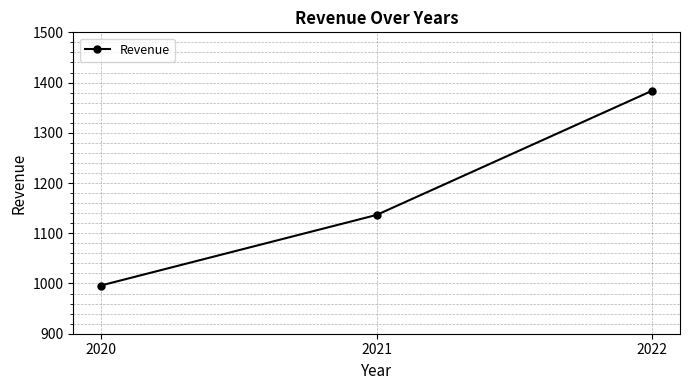

What is the value of the 3rd point from the left?

1384.0